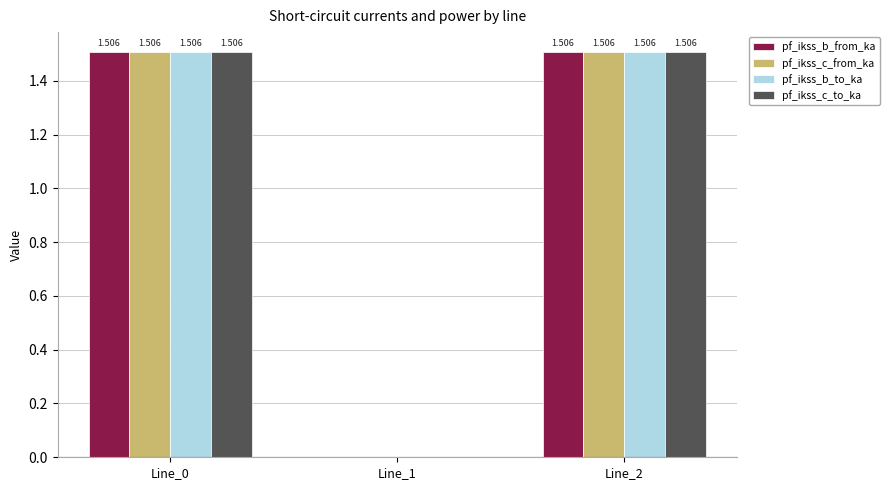

True or false: pf_ikss_b_to_ka has a value of 2.1 at Line_0.

False